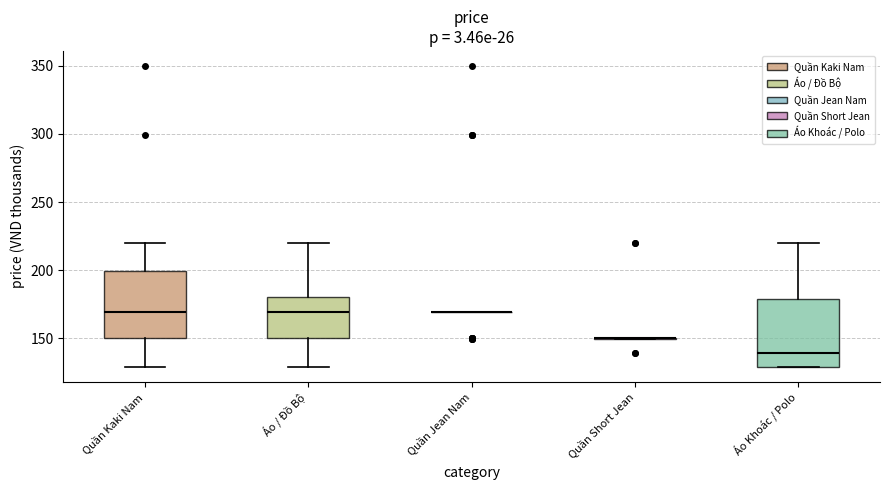

Reading left to right, transcribe this box plot: for each box, give where its median line is, the range the box spans, and where its two whiskers end, as read against the y-axis. The values are not printed on the chart, so give them approximately, as read against the axis.

Quần Kaki Nam: median 170, box 150 to 200, whiskers 130 to 220
Áo / Đồ Bộ: median 170, box 150 to 180, whiskers 130 to 220
Quần Jean Nam: box collapsed to a line at 170, whiskers 170 to 170
Quần Short Jean: box collapsed to a line at 150, whiskers 150 to 150
Áo Khoác / Polo: median 140, box 130 to 180, whiskers 130 to 220